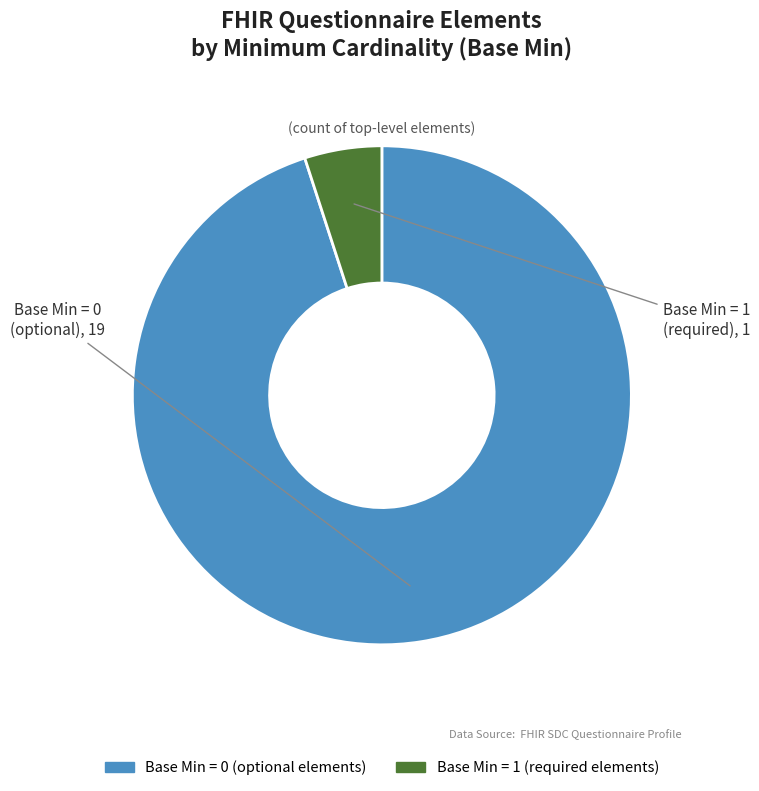

Does any single category account for the majority?

Yes